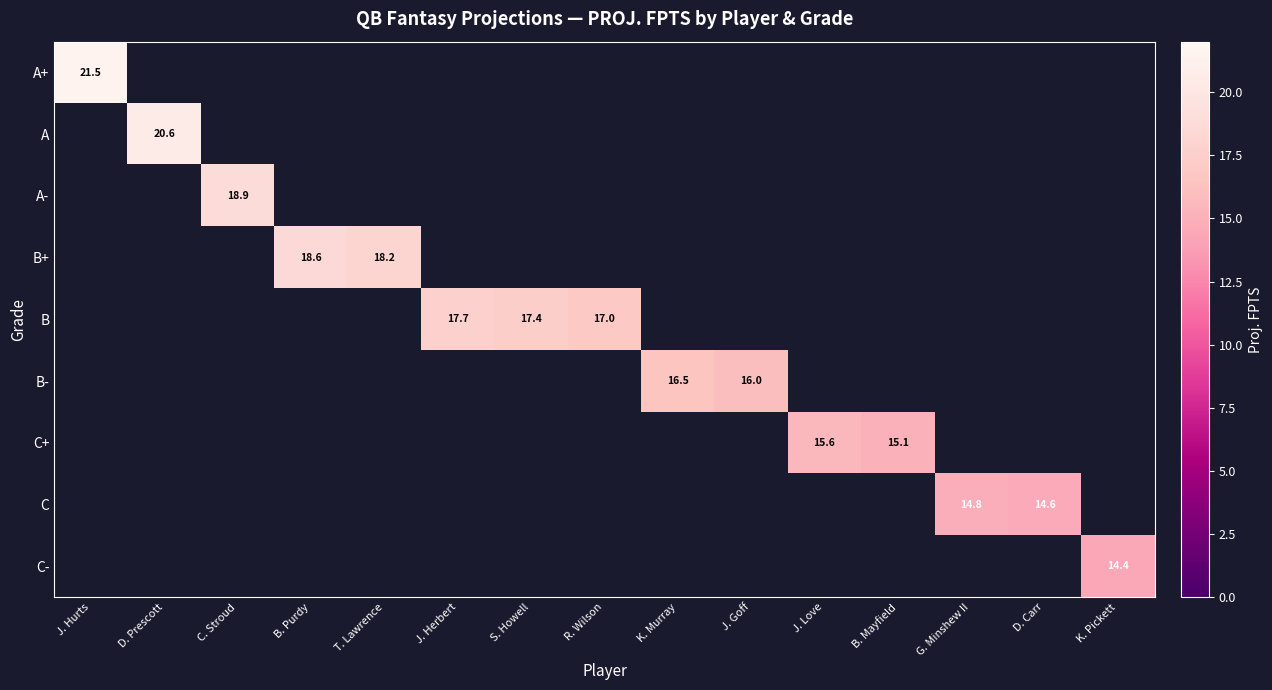

What is the sum of the B+ values at B. Purdy and T. Lawrence?

36.8